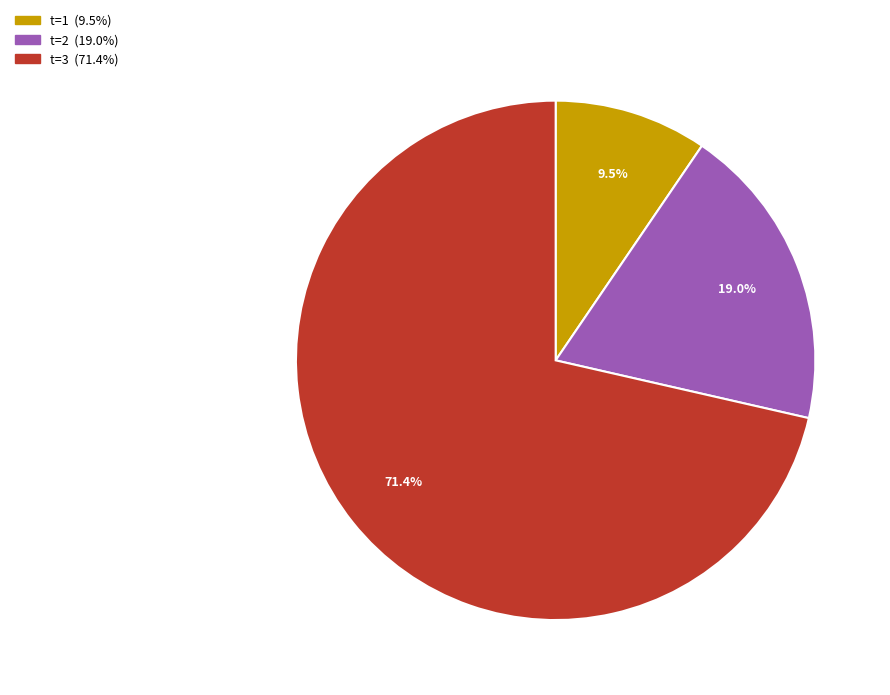

How many slices are in this pie chart?

3